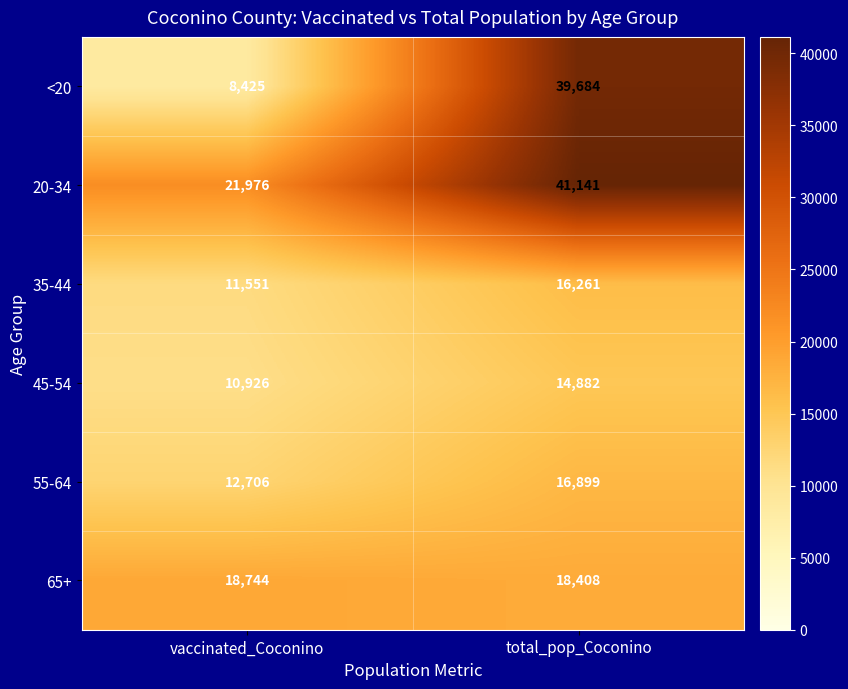

How many categories are shown in the chart?

2